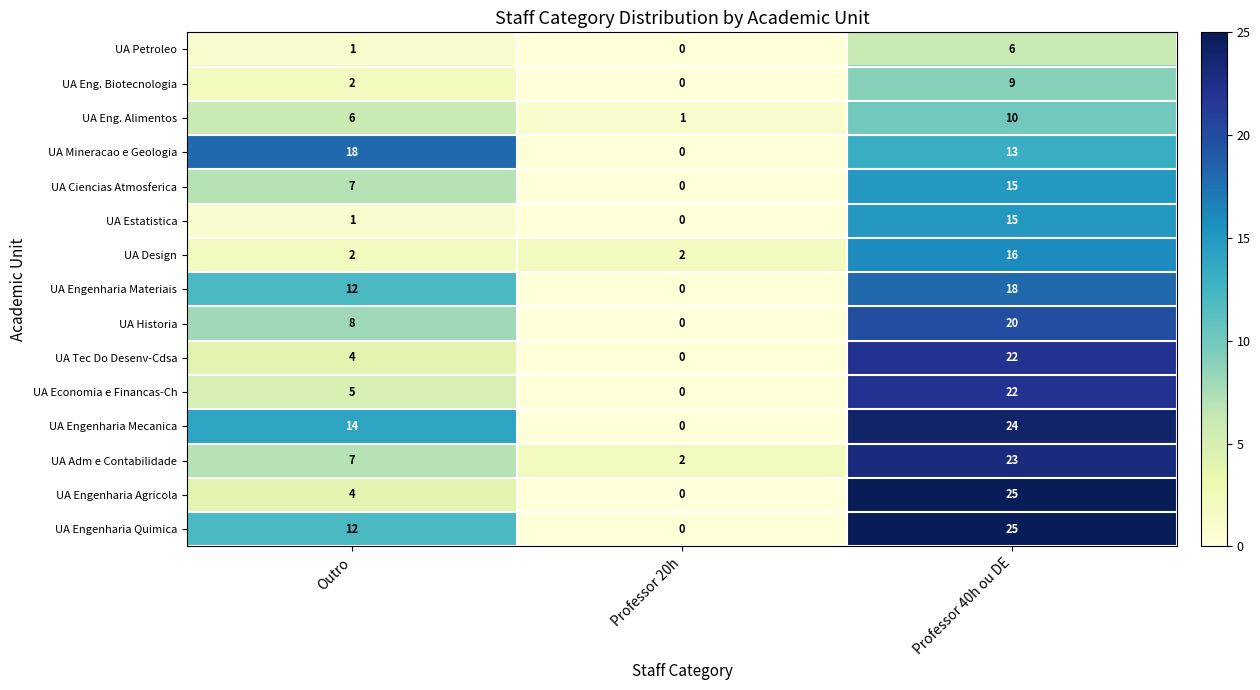

Between Outro and Professor 20h, which series saw the biggest shift?

UA Mineracao e Geologia